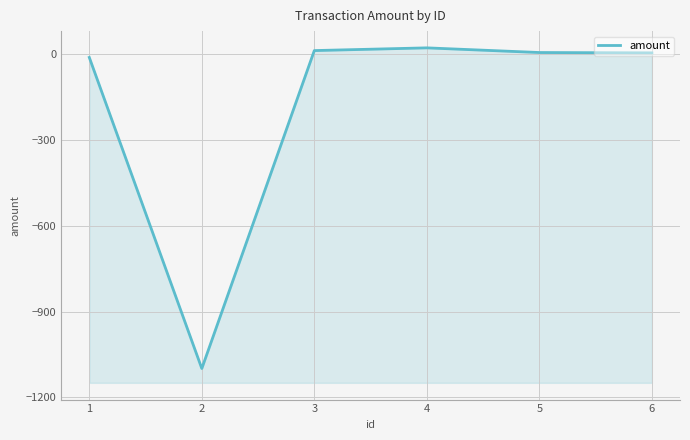

How many values exceed 5?

3